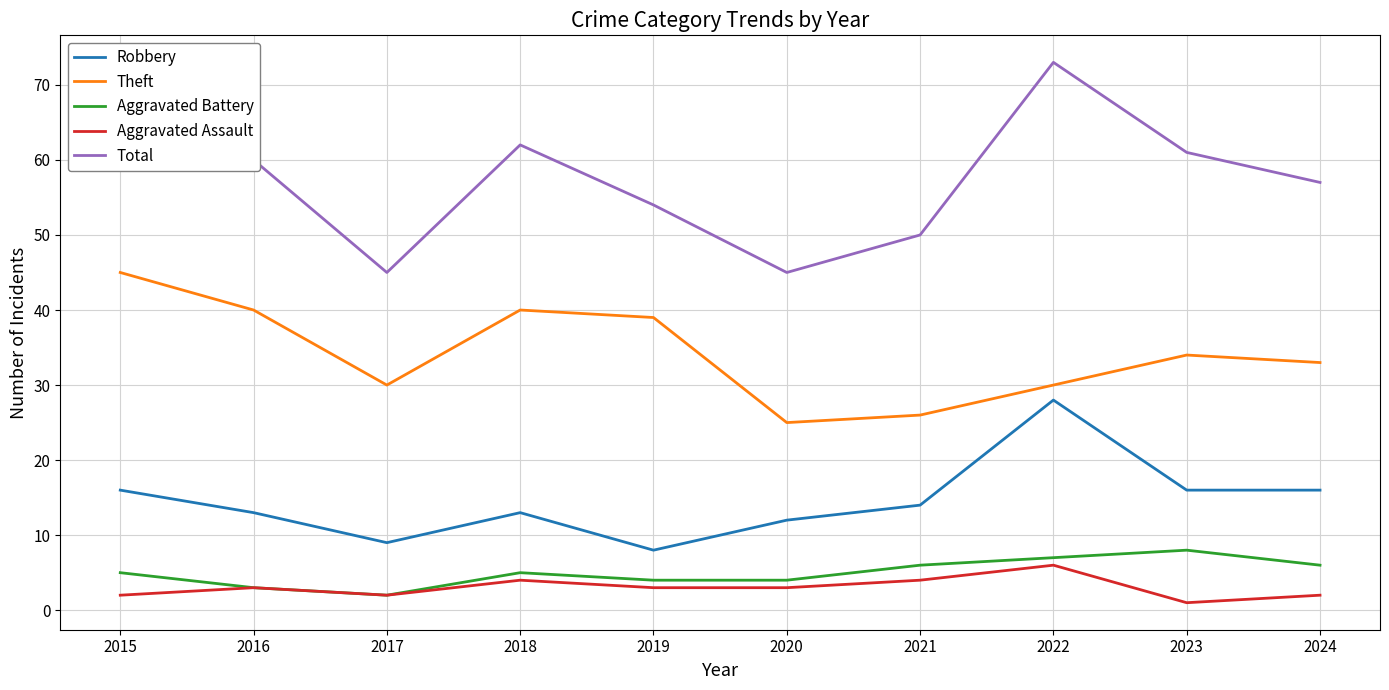

True or false: Robbery and Aggravated Battery intersect in this chart.

False